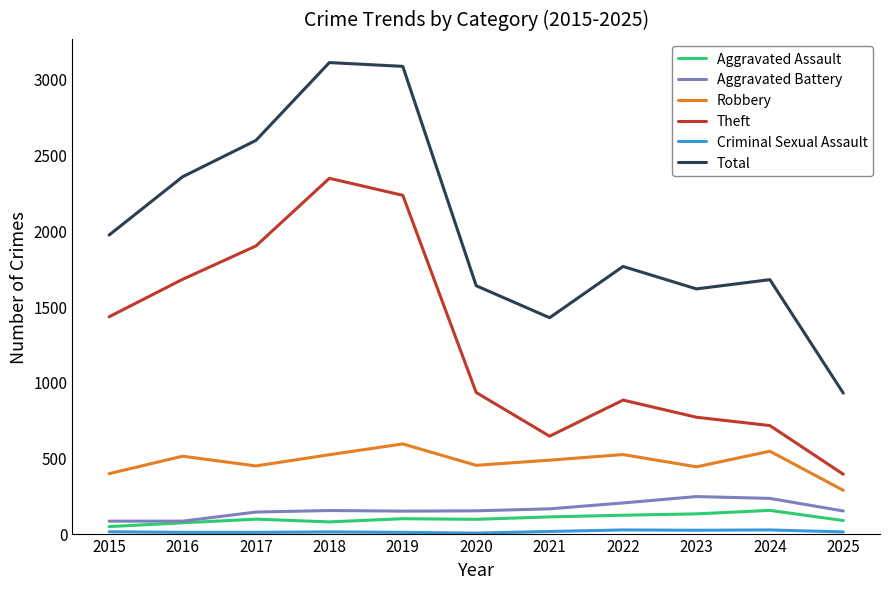

Is it true that Robbery equals 739 at 2020?

False